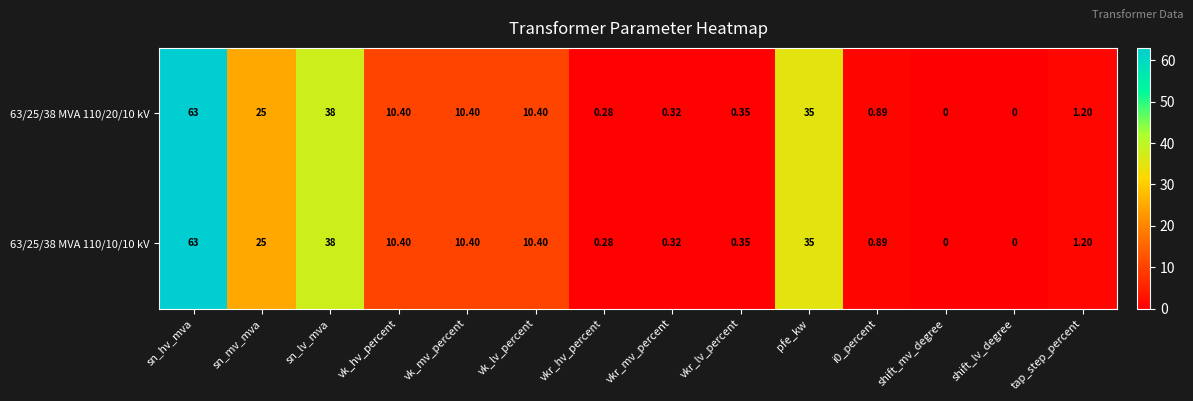

At which label does 63/25/38 MVA 110/20/10 kV first exceed 10?

sn_hv_mva